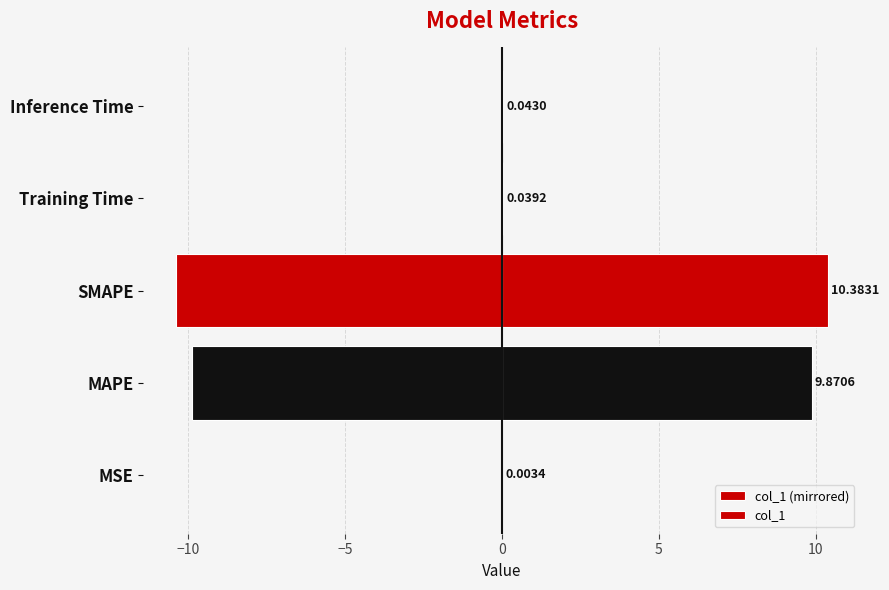

Which series has the largest total across all categories?

col_1